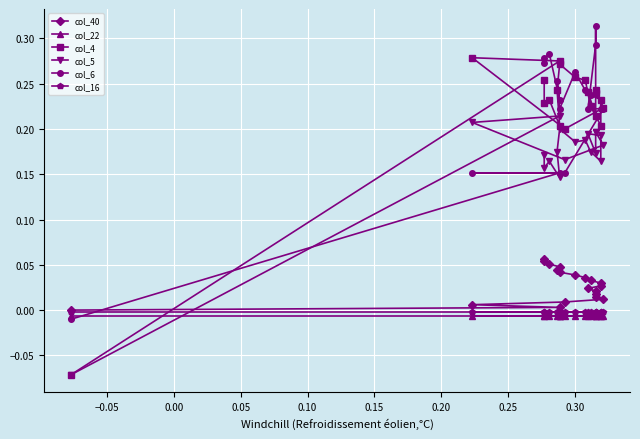

True or false: col_22 and col_16 cross at least once.

False